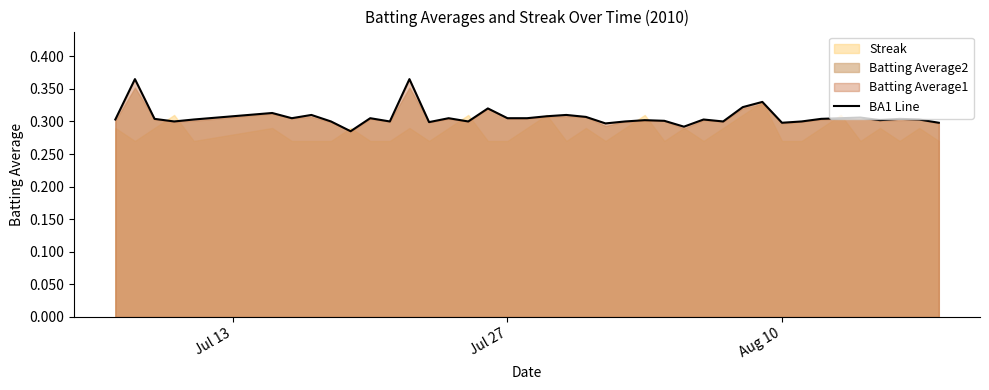

Count the values in the range 0 to 1.

40